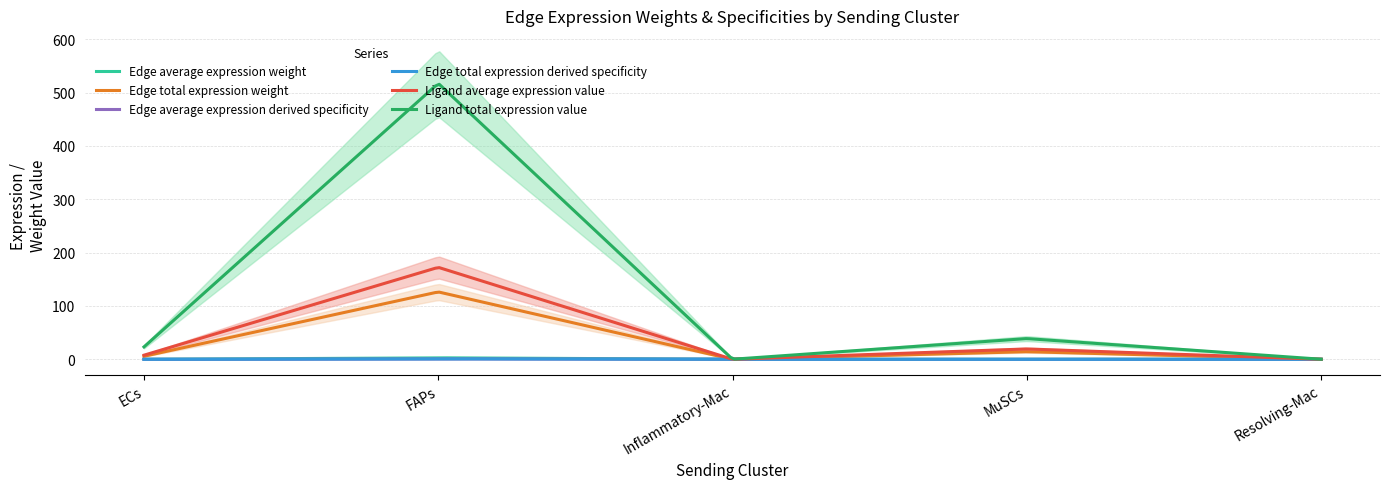

How many lines are shown in the chart?

6